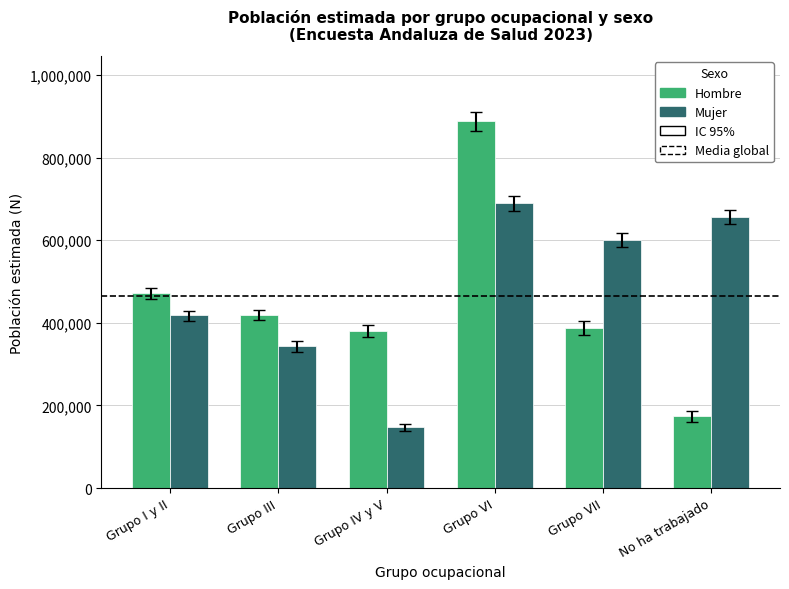

Reading left to right, what are all the values shown in this chart?

Hombre: 472468	419869	380895	887740	387267	175190
Mujer: 418432	343486	148204	689596	601167	655453